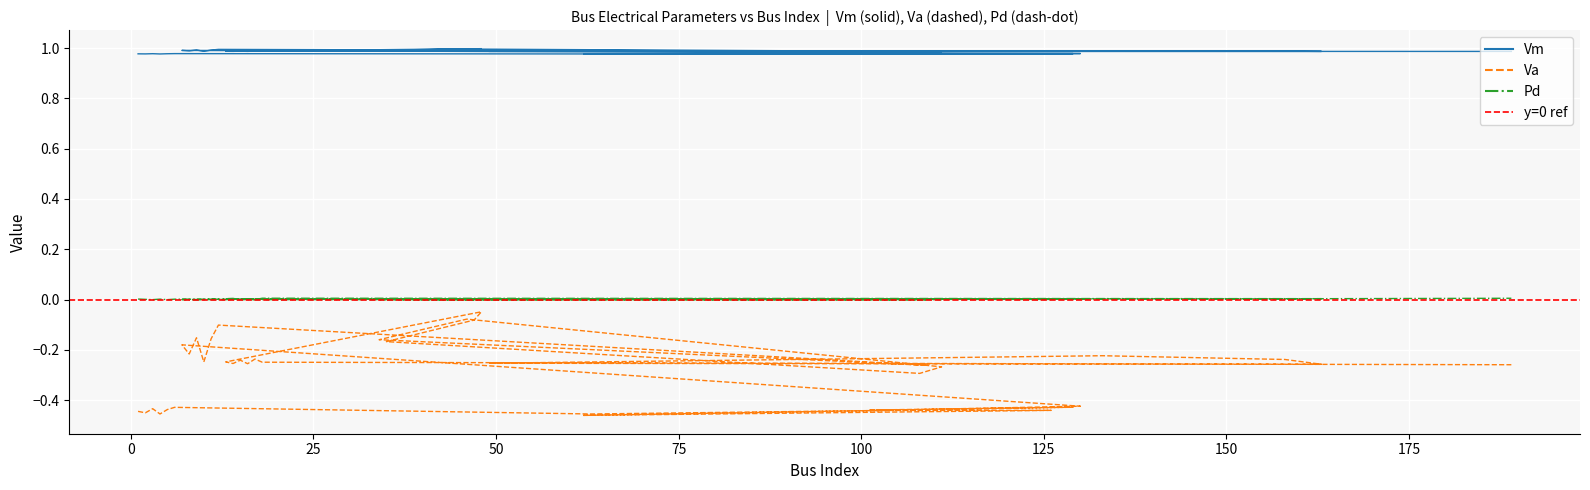

The value of Va at 5 is -0.4. True or false?

True